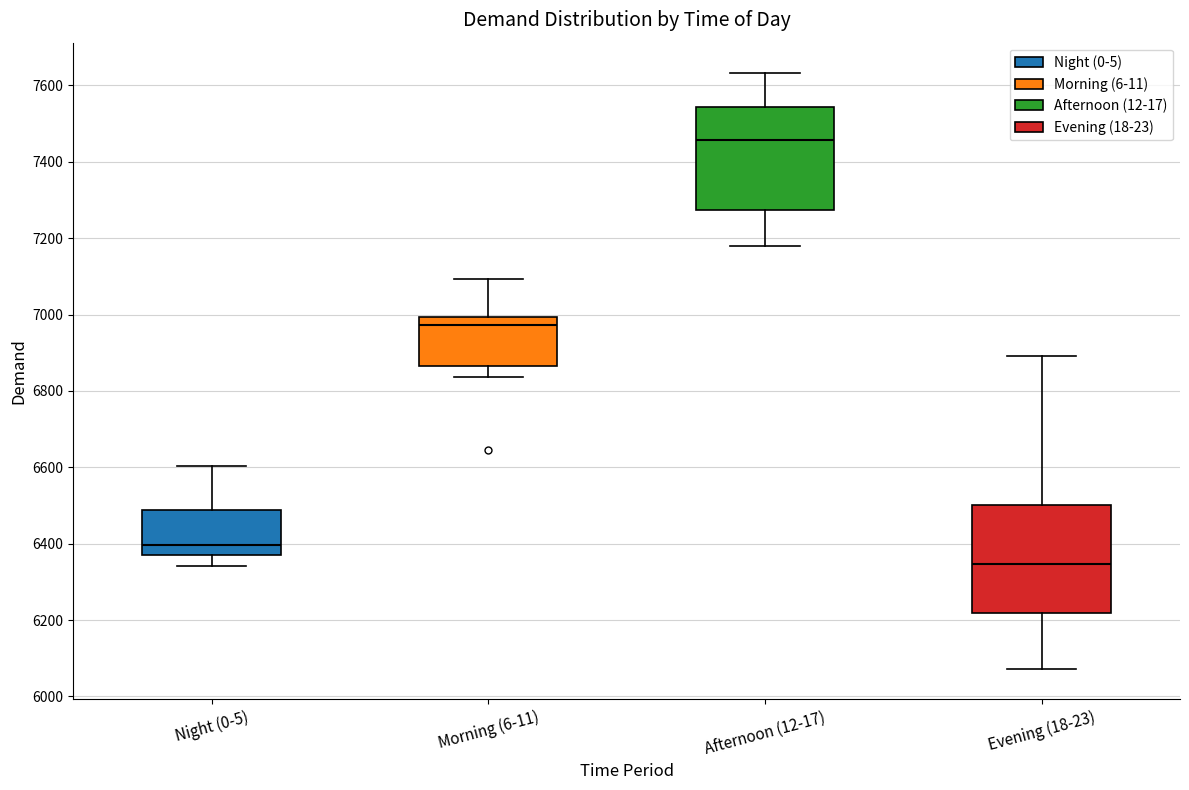

Where does the upper whisker of the box for Morning (6-11) end on the y-axis? The values are not printed on the chart, so give them approximately, as read against the axis.

7100